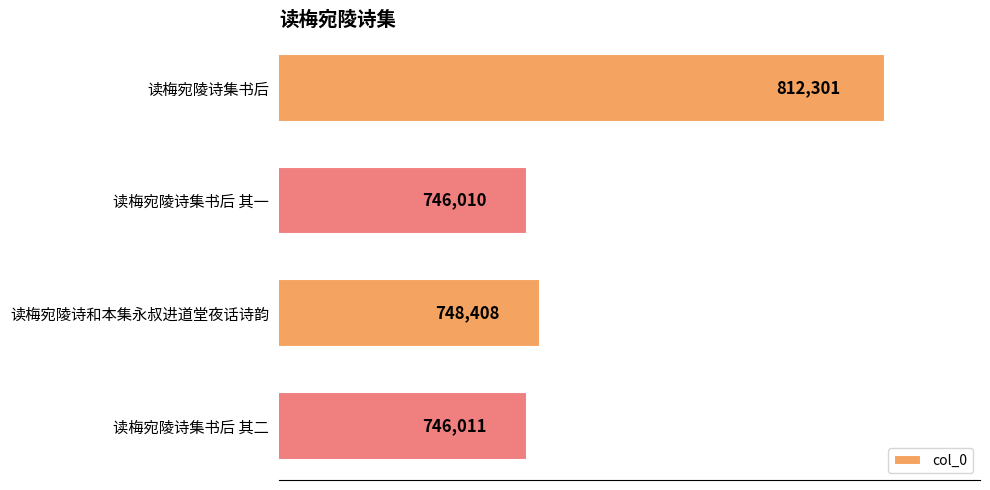

At which category does the chart reach its minimum across all series?

读梅宛陵诗集书后 其一